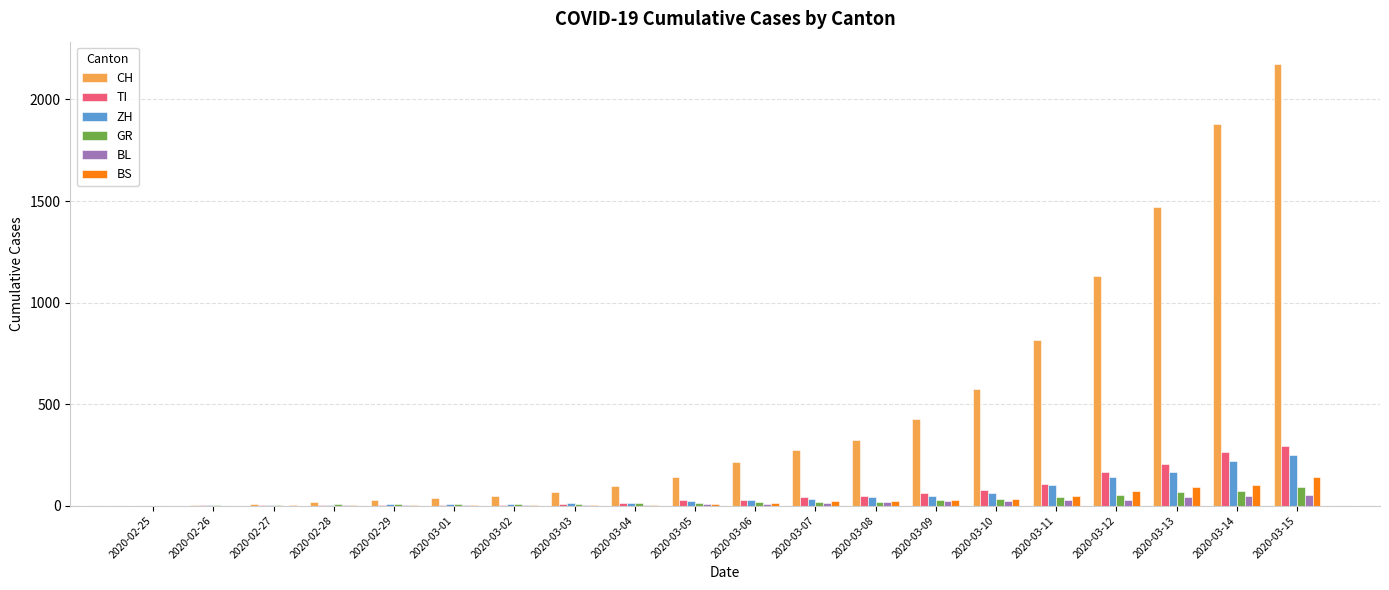

How many series are shown in this chart?

6